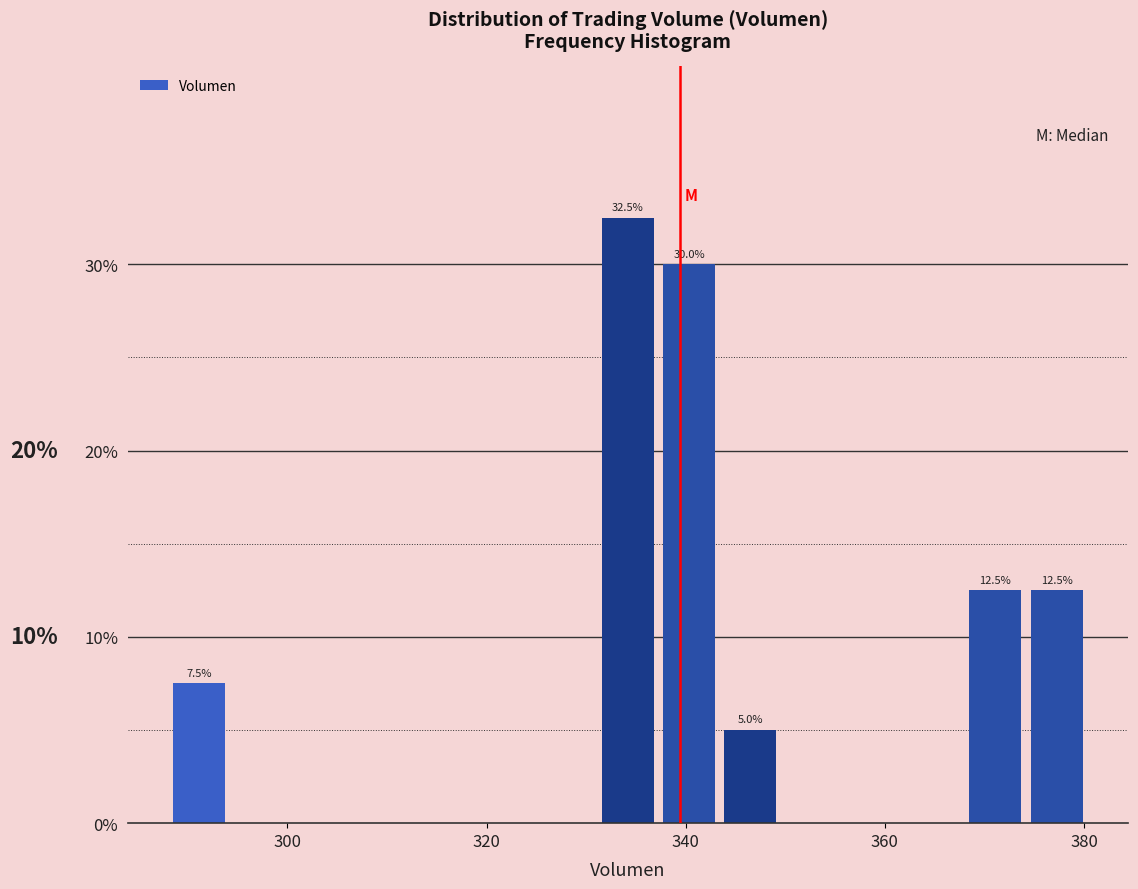

Read against the x-axis, roughly where is the centre of the tallest bar?

334